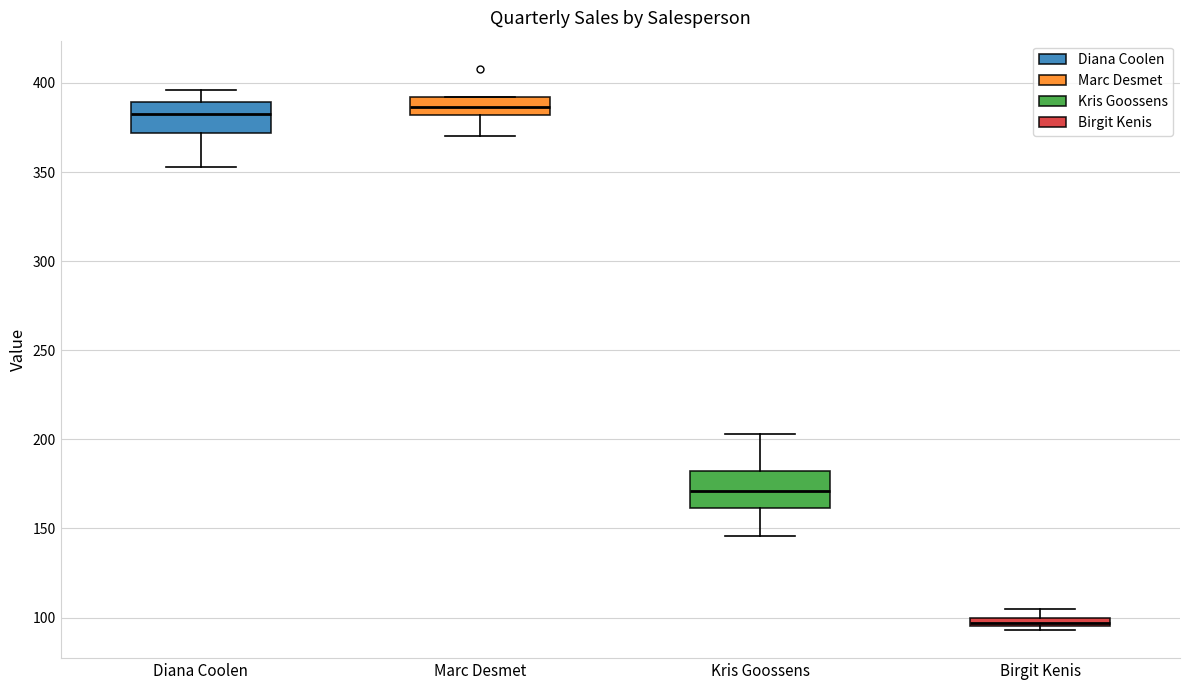

Where is the upper edge of the box for Diana Coolen on the y-axis? The values are not printed on the chart, so give them approximately, as read against the axis.

390